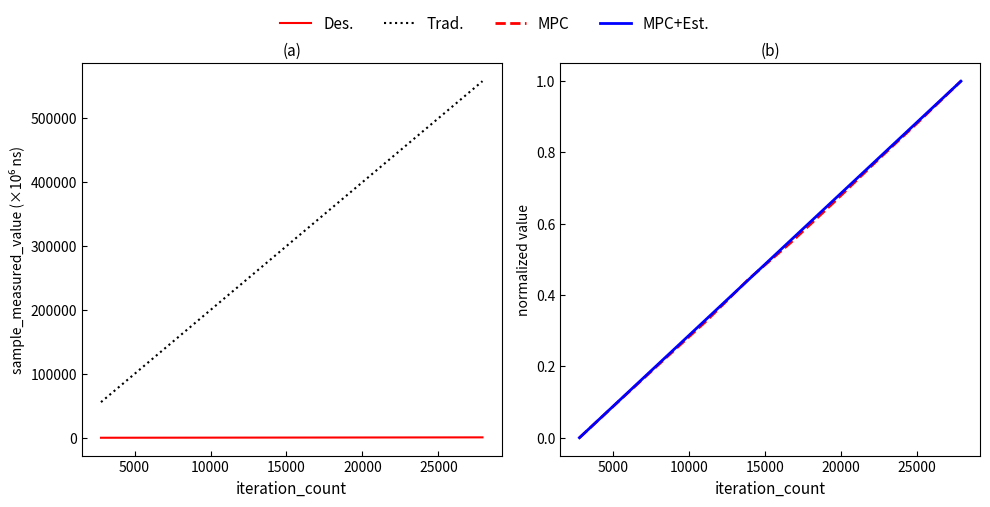

Which series has the widest spread of values?

Trad.